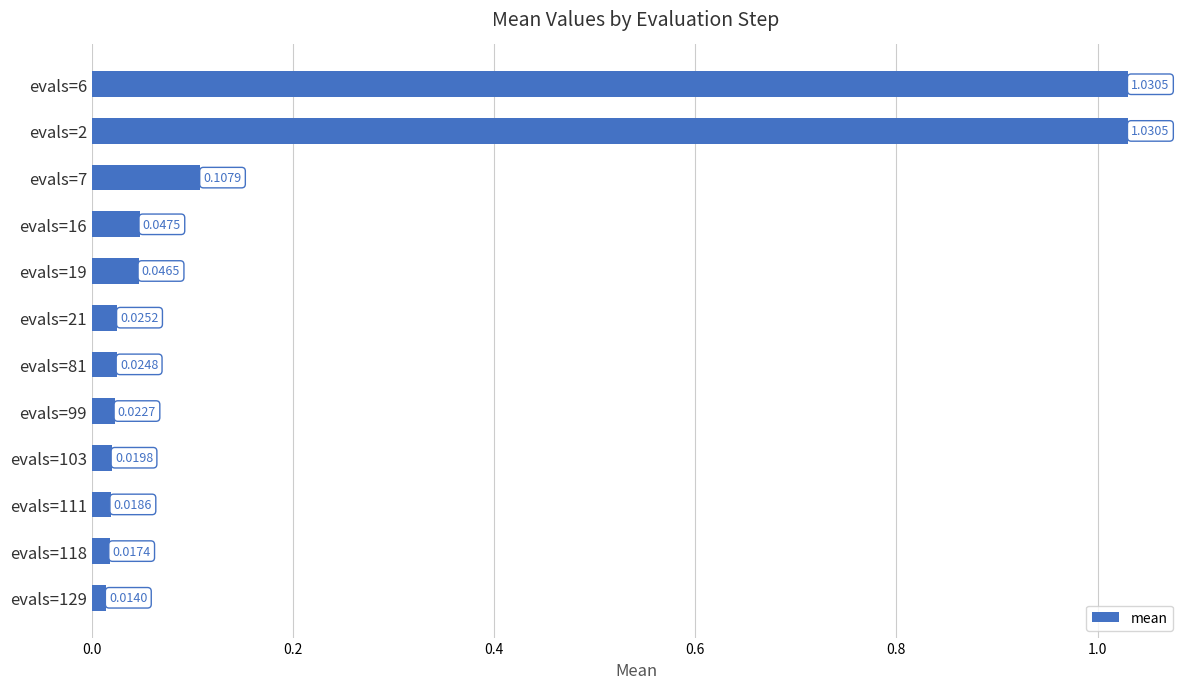

What is the sum of all values?

2.4